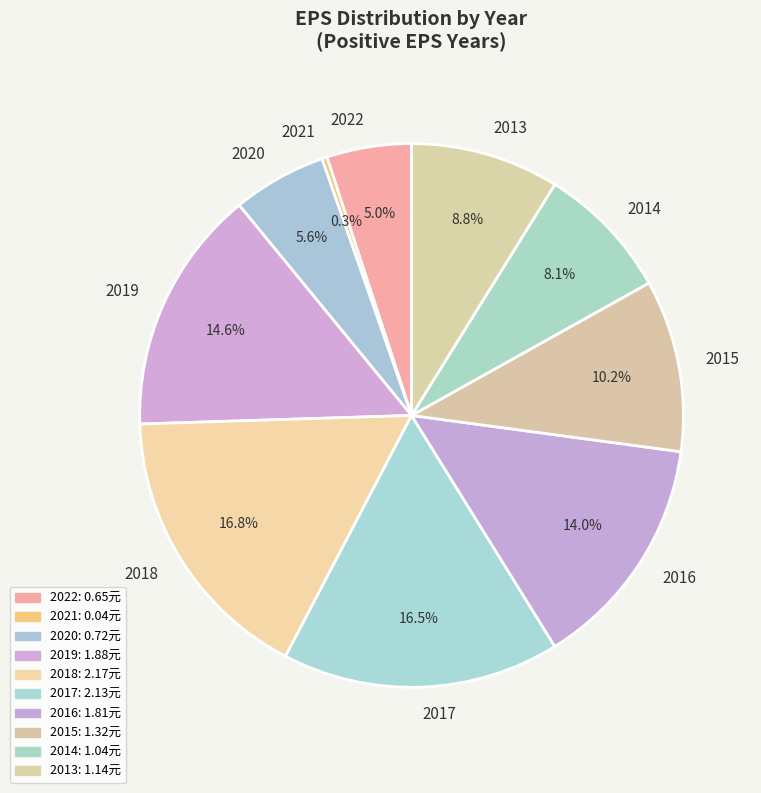

How many slices are in this pie chart?

10